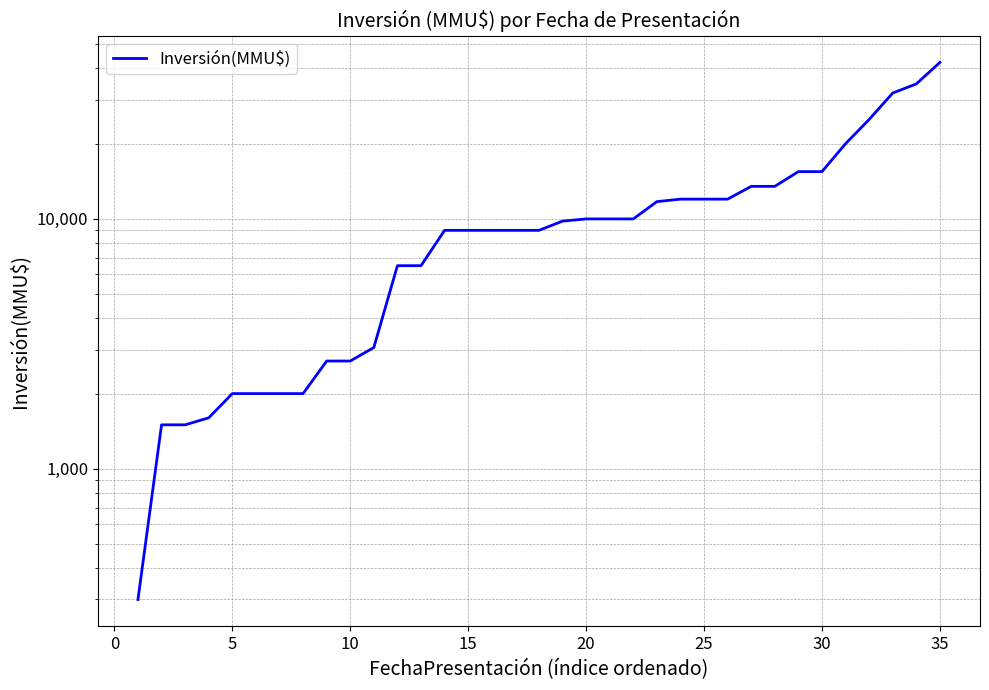

What is the value of the 10th point from the left?

2700